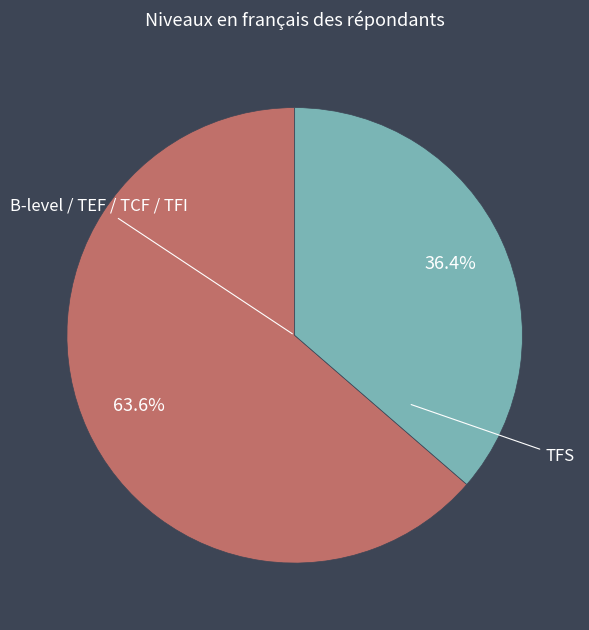

Which slice is the smallest?

TFS